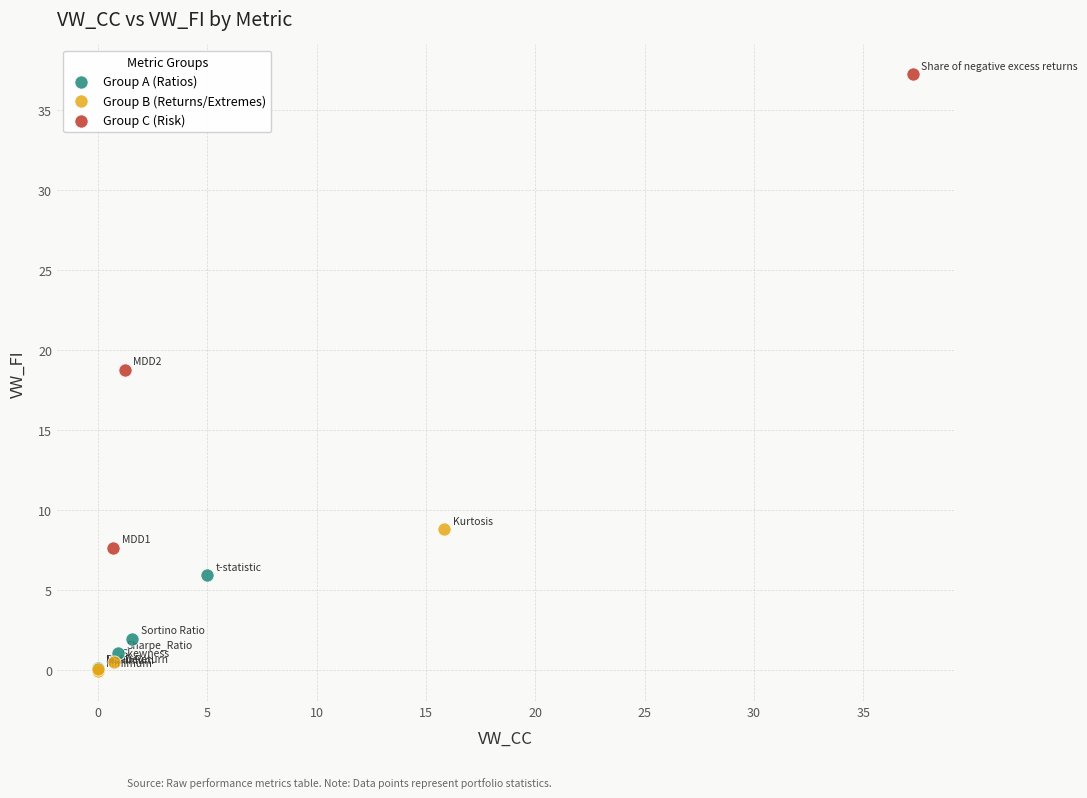

Which series has the largest Y range (max minus min)?

Group C (Risk)